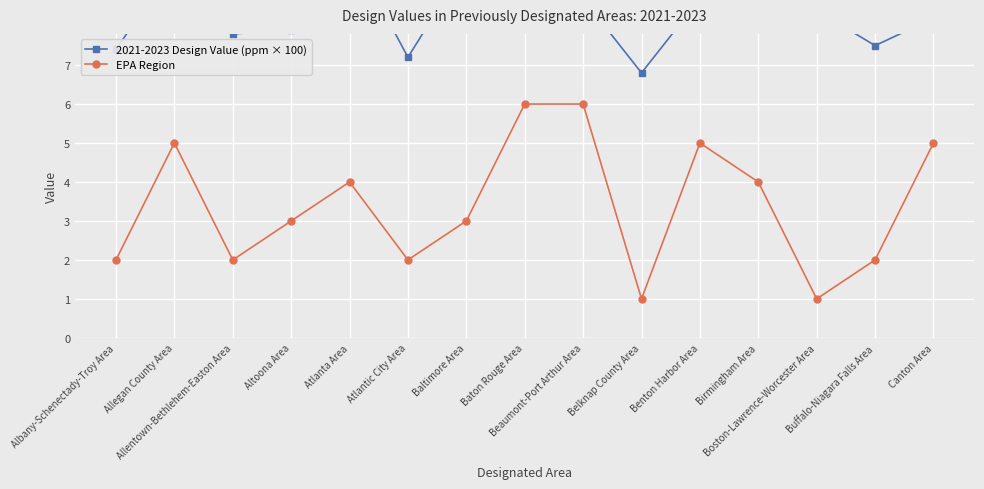

Reading right to left, extract all data points from this chart.

2021-2023 Design Value (ppm × 100): Canton Area=8.2	Buffalo-Niagara Falls Area=7.5	Boston-Lawrence-Worcester Area=8.4	Birmingham Area=8.7	Benton Harbor Area=8.7	Belknap County Area=6.8	Beaumont-Port Arthur Area=8.7	Baton Rouge Area=9.7	Baltimore Area=9.6	Atlantic City Area=7.2	Atlanta Area=10.0	Altoona Area=7.9	Allentown-Bethlehem-Easton Area=7.8	Allegan County Area=9.6	Albany-Schenectady-Troy Area=7.4
EPA Region: Canton Area=5.0	Buffalo-Niagara Falls Area=2.0	Boston-Lawrence-Worcester Area=1.0	Birmingham Area=4.0	Benton Harbor Area=5.0	Belknap County Area=1.0	Beaumont-Port Arthur Area=6.0	Baton Rouge Area=6.0	Baltimore Area=3.0	Atlantic City Area=2.0	Atlanta Area=4.0	Altoona Area=3.0	Allentown-Bethlehem-Easton Area=2.0	Allegan County Area=5.0	Albany-Schenectady-Troy Area=2.0